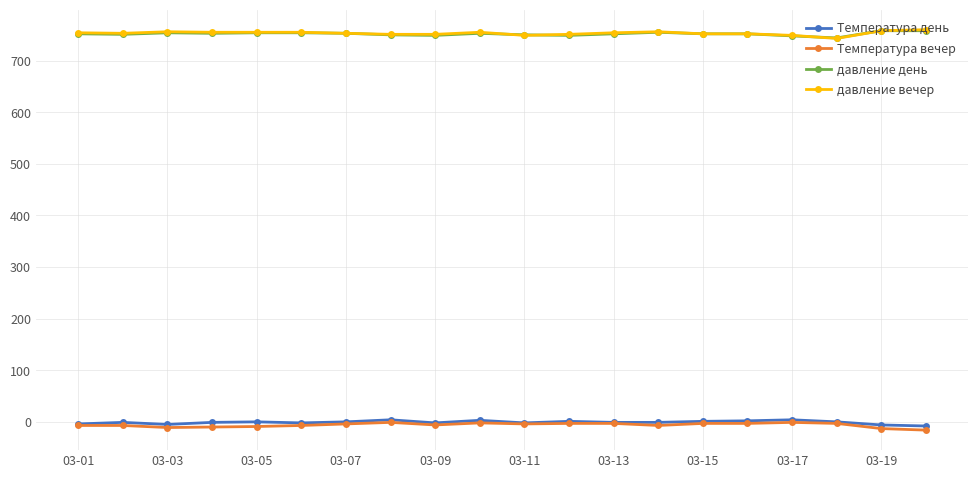

True or false: Температура день and давление день cross at least once.

False